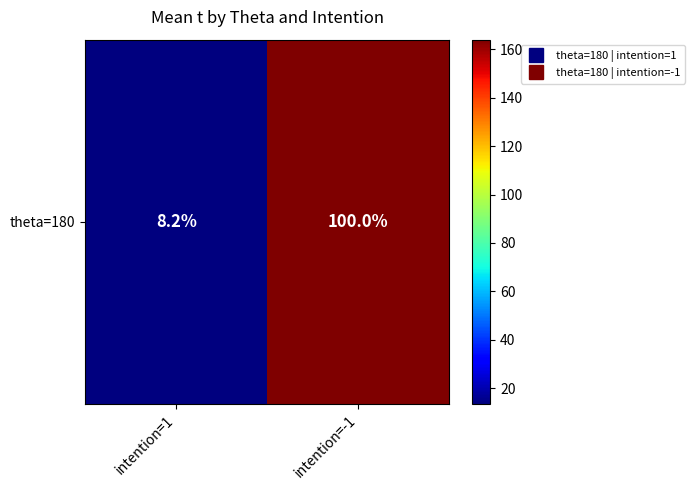

The value at intention=1 is 13.5. True or false?

True